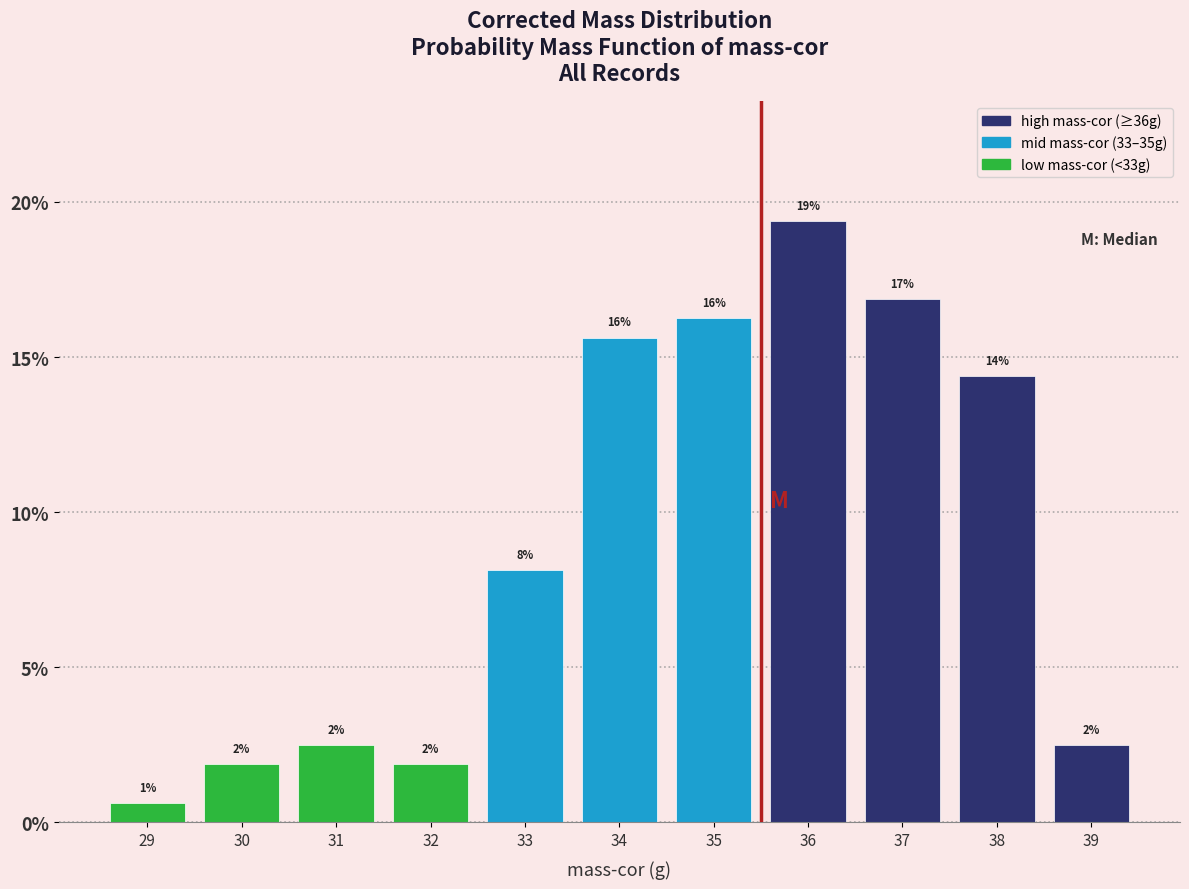

Does the chart contain any negative values?

No